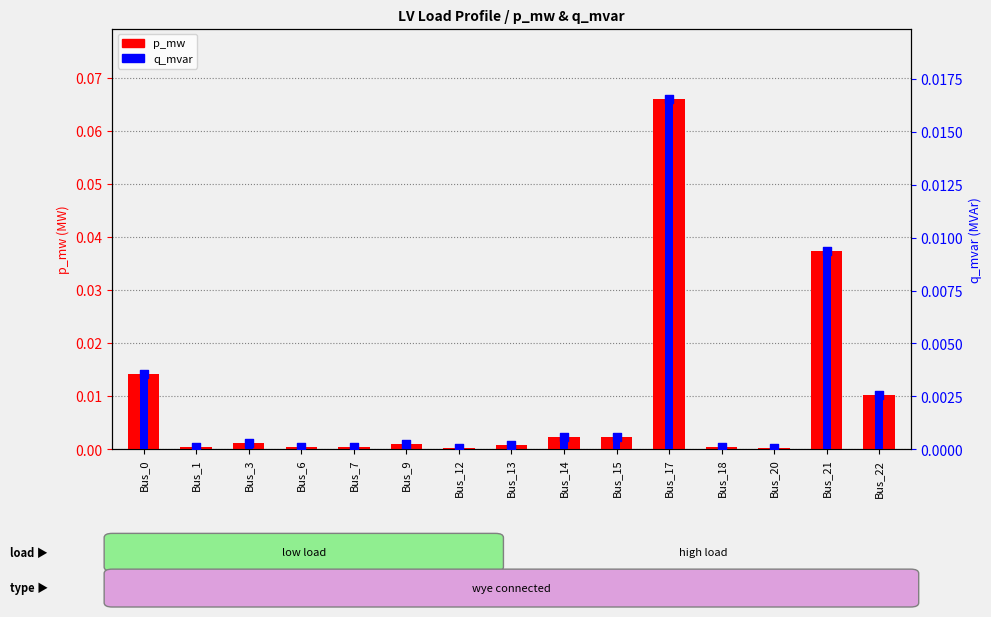

Which series reaches the maximum Y coordinate?

p_mw